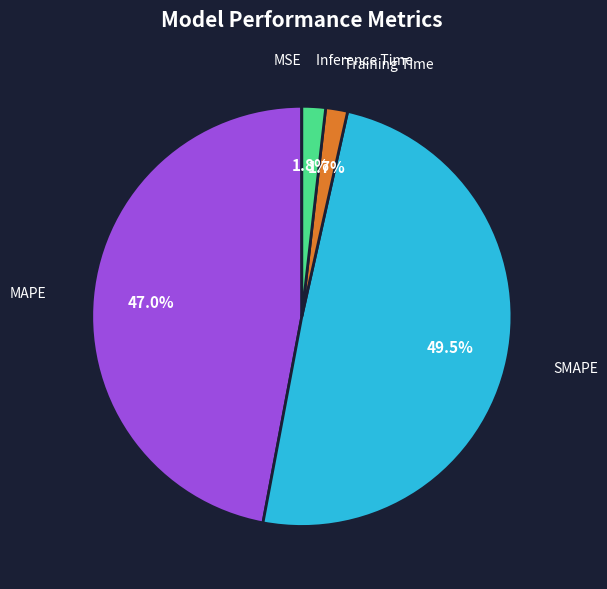

Between MAPE and Inference Time, which is larger?

MAPE